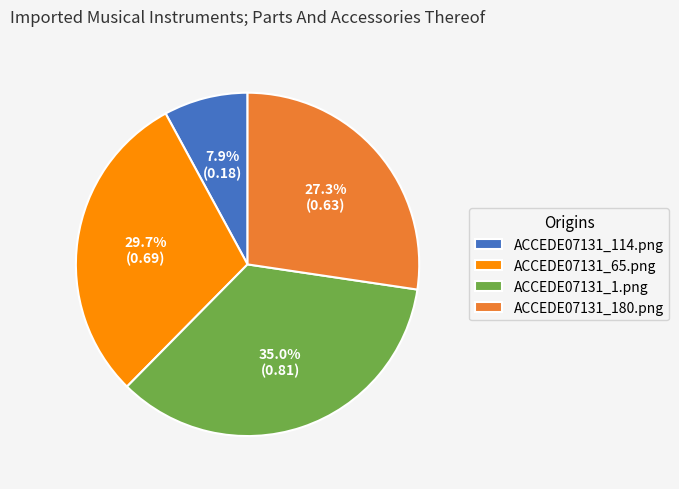

How many slices are in this pie chart?

4